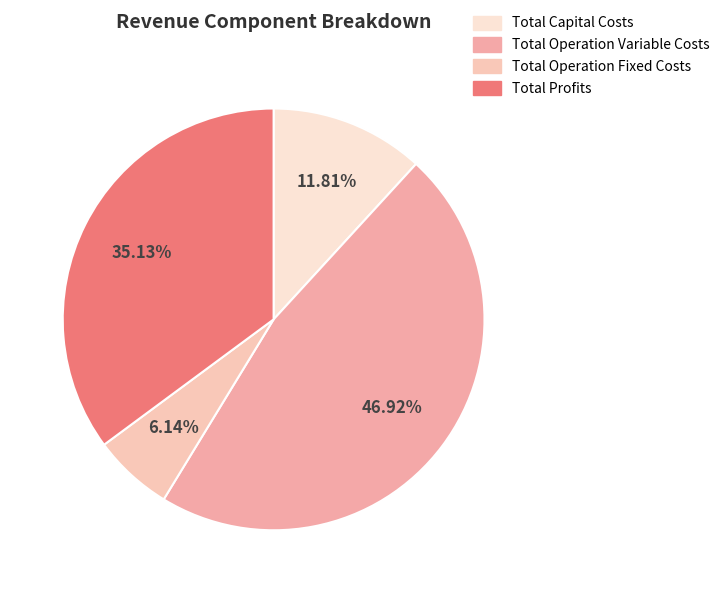

Which category has the smallest portion of the pie?

Total Operation Fixed Costs